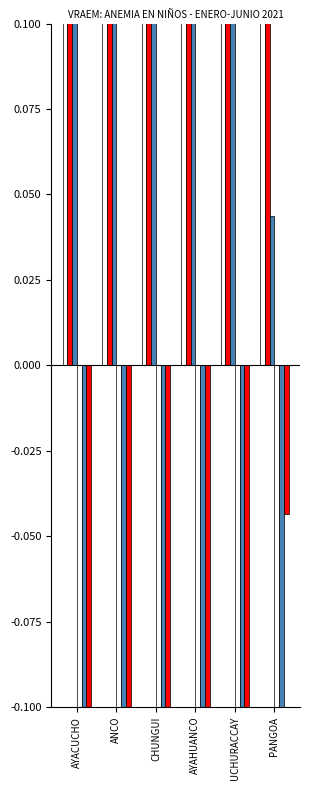

At which category is the sum across all series the highest?

CHUNGUI